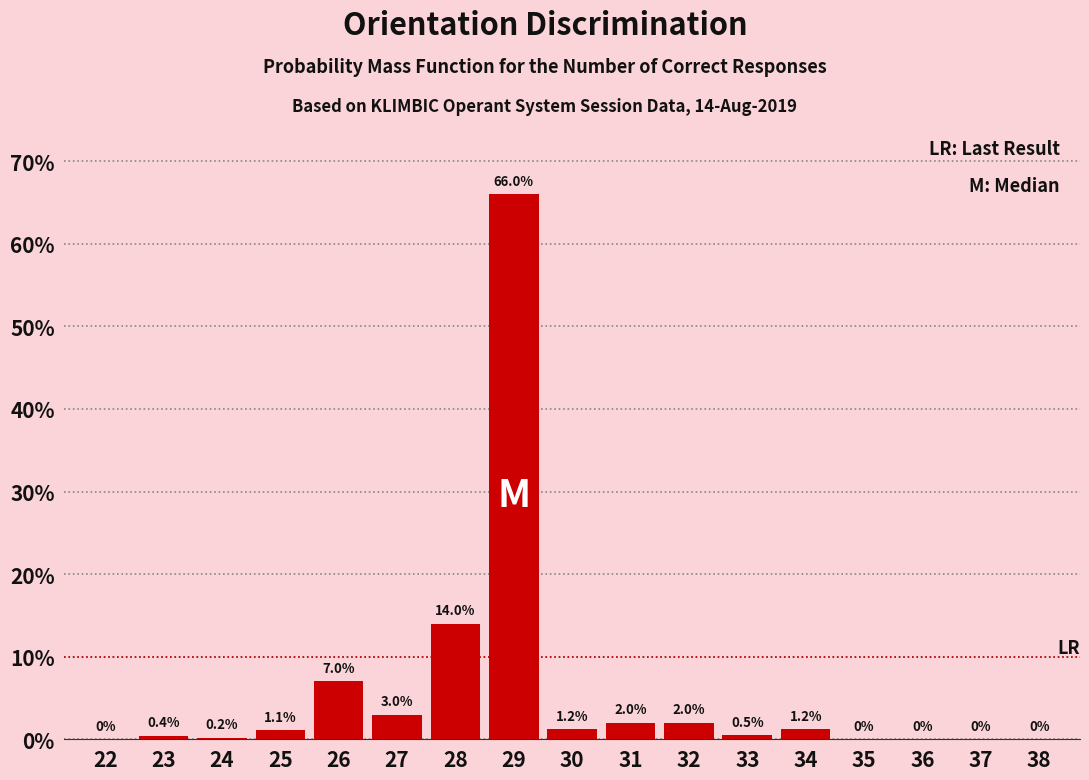

Reading left to right, transcribe all the data shown in this chart.

22=0.0	23=0.4	24=0.2	25=1.1	26=7.0	27=3.0	28=14.0	29=66.0	30=1.2	31=2.0	32=2.0	33=0.5	34=1.2	35=0.0	36=0.0	37=0.0	38=0.0